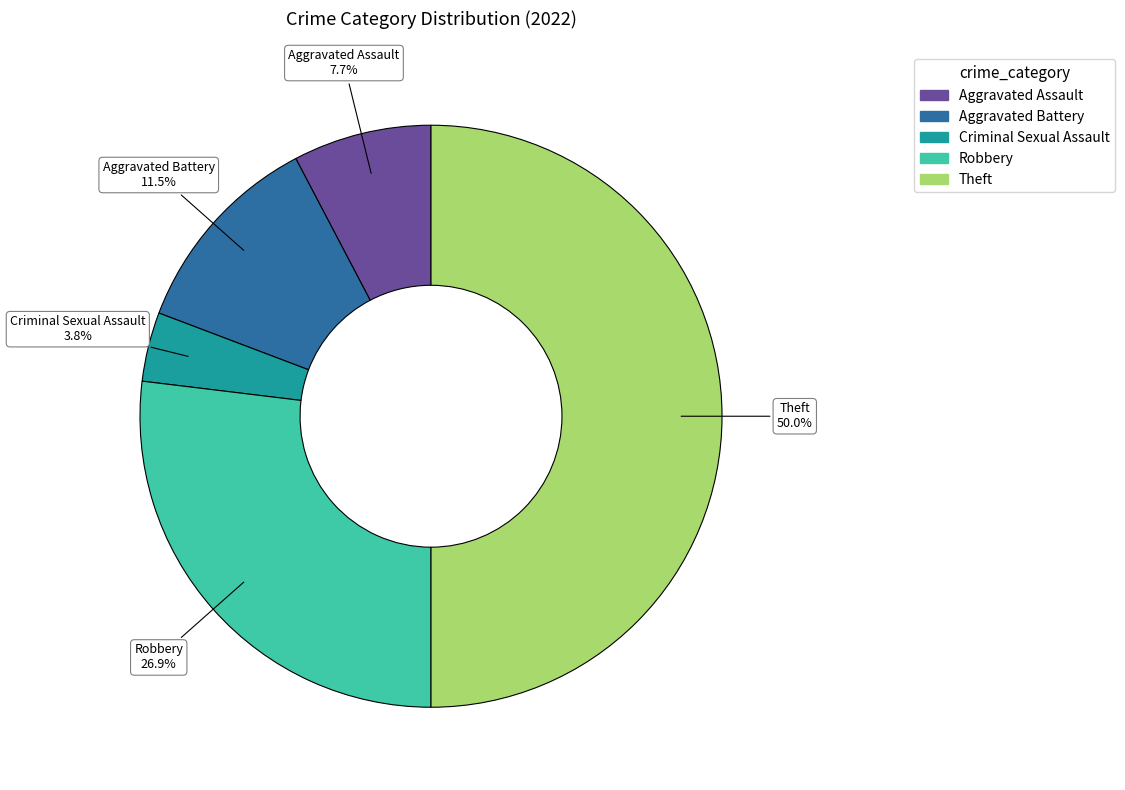

Which category has the smallest portion of the pie?

Criminal Sexual Assault